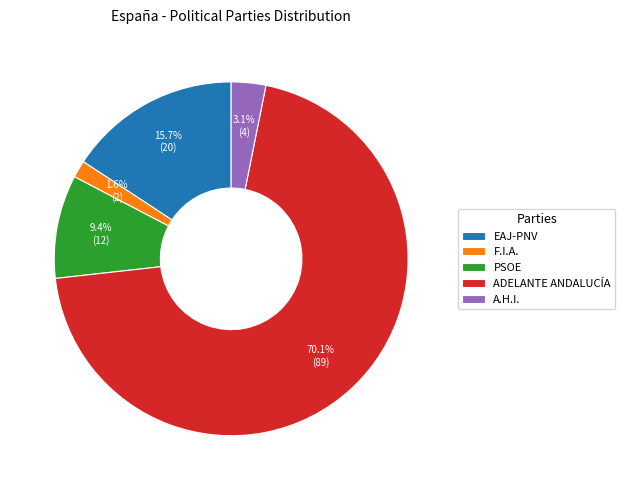

Which category accounts for the majority?

ADELANTE ANDALUCÍA